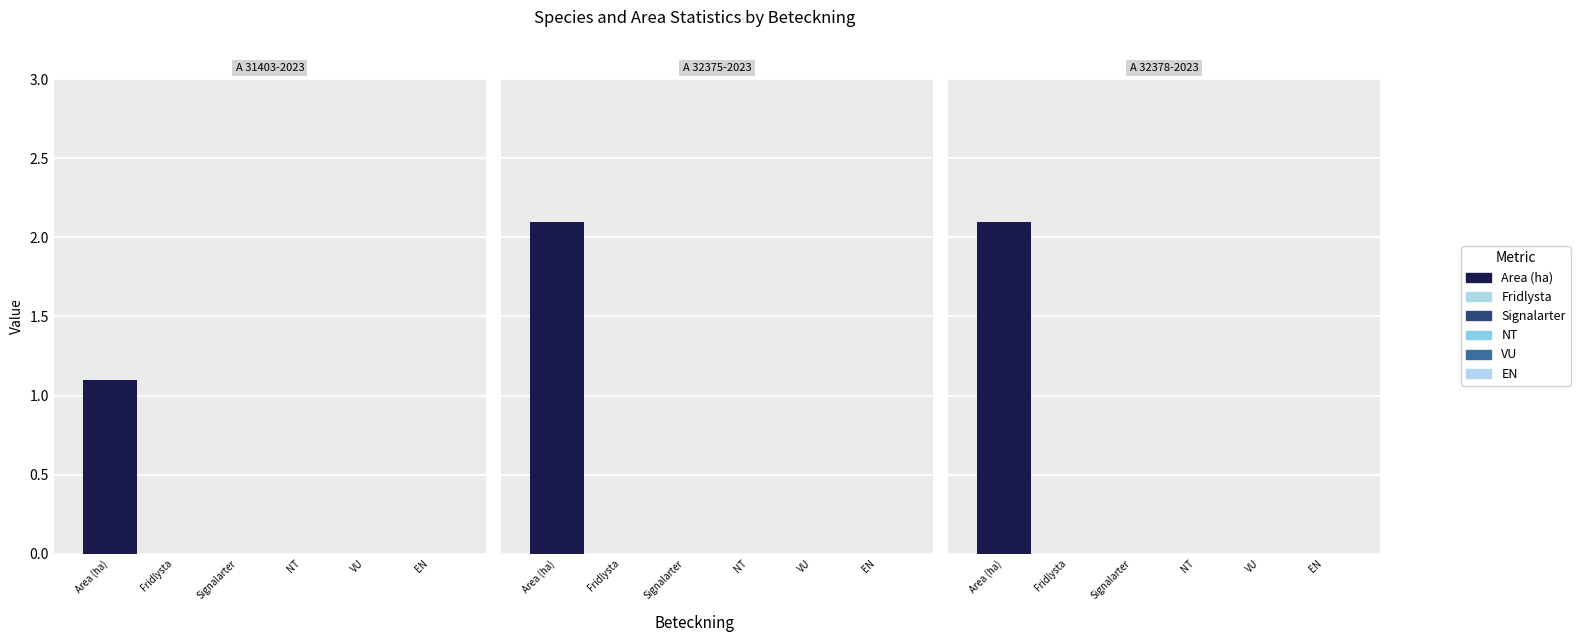

What is the difference between the highest and lowest values at A 32378-2023?

2.1